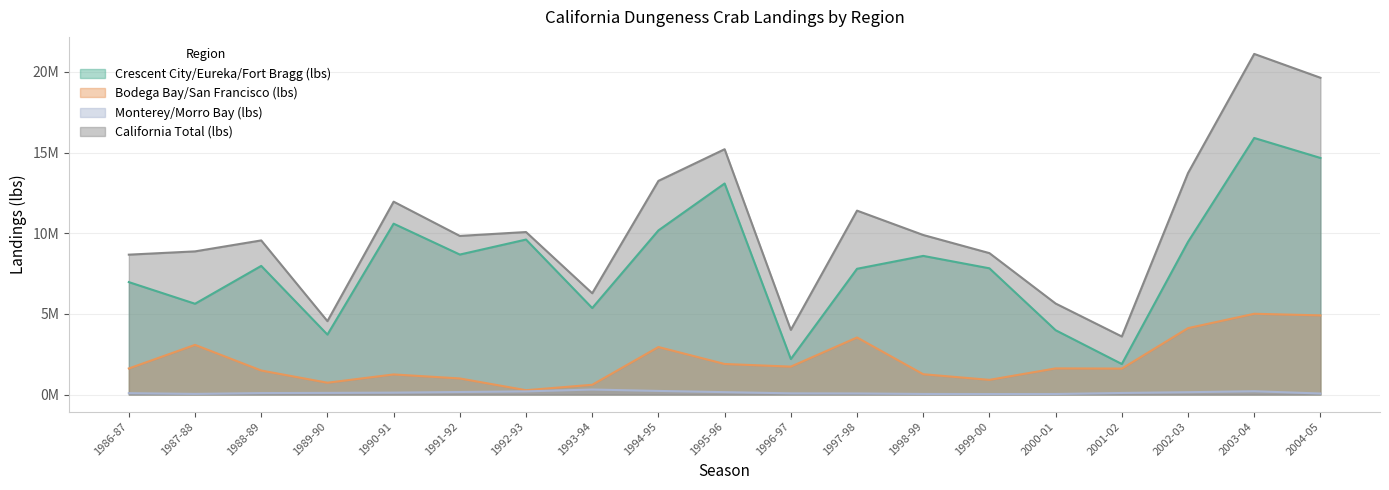

Does the chart display data point markers on the line(s)?

No